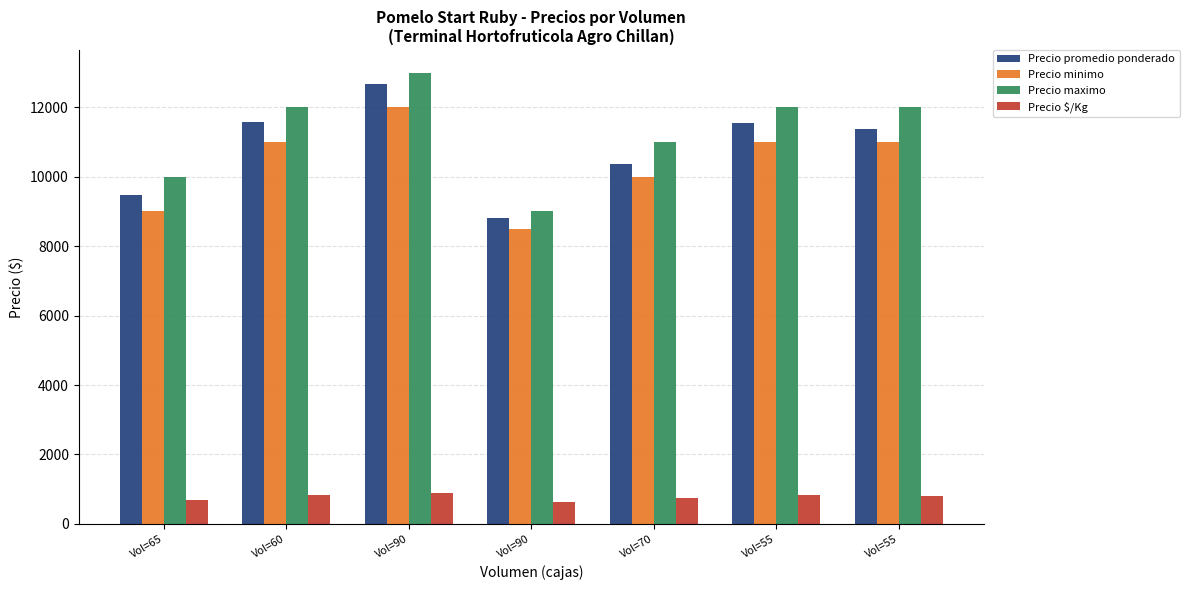

Where is Precio minimo nearest to the value 10250?

Vol=70